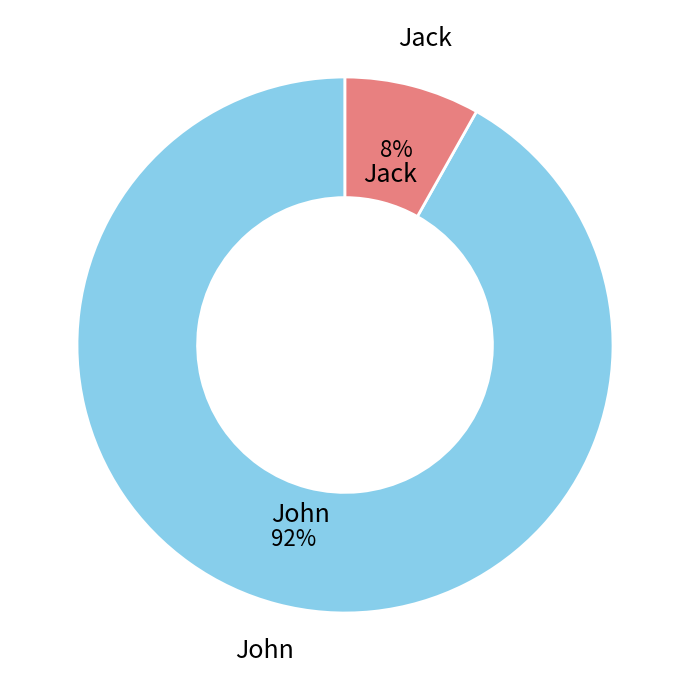

Is there a majority slice in this chart?

Yes